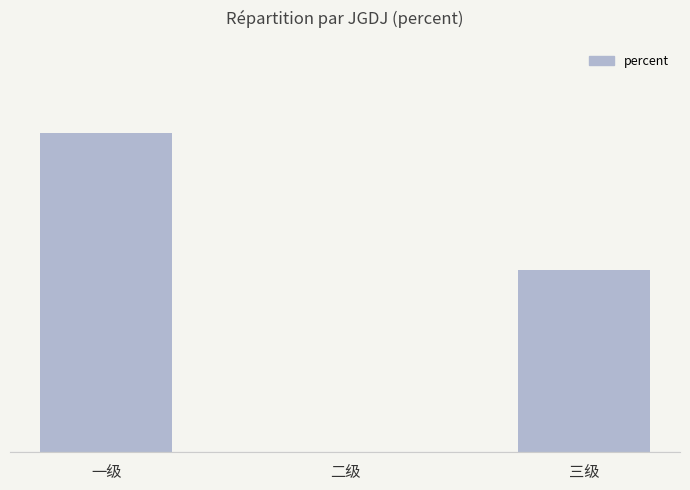

Reading left to right, list all the values displayed in this chart.

一级=0.9	二级=0.0	三级=0.5